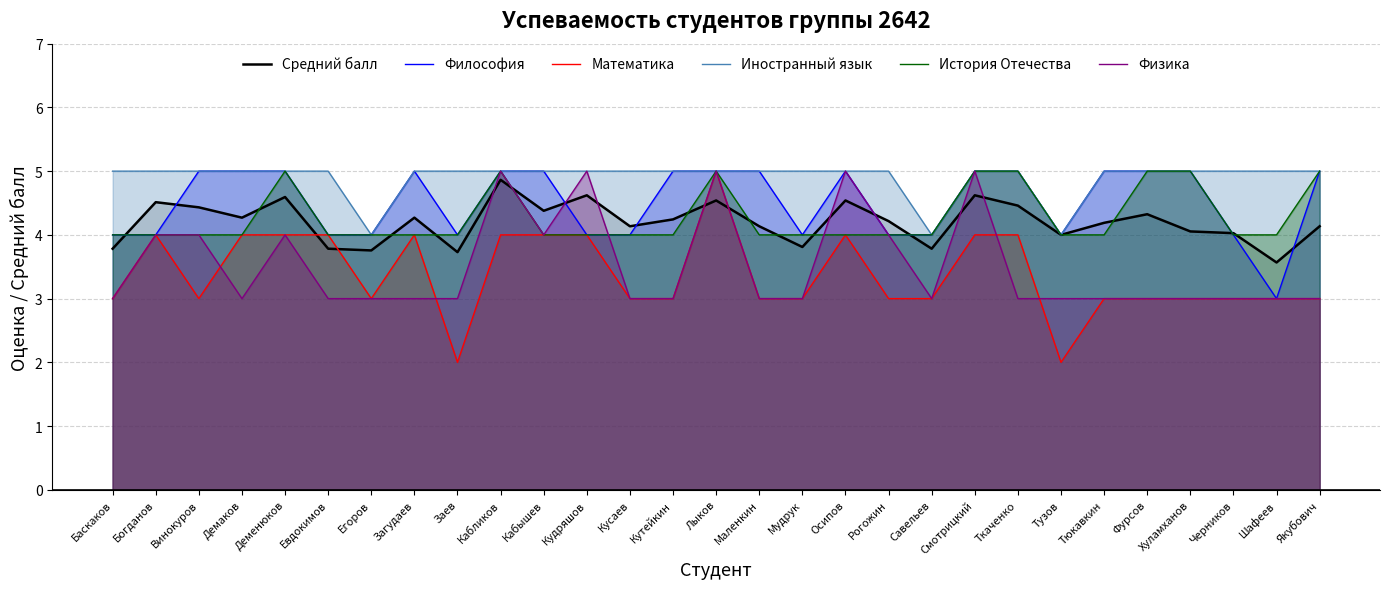

At how many categories does at least one series exceed 3?

29